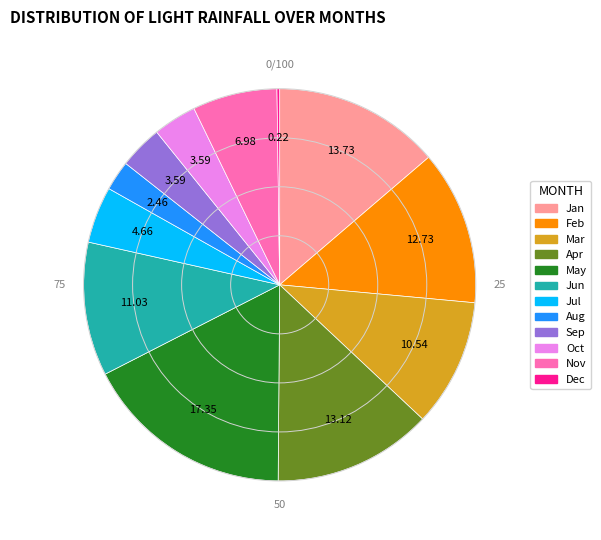

Is the sum of Aug and Oct greater than half?

No